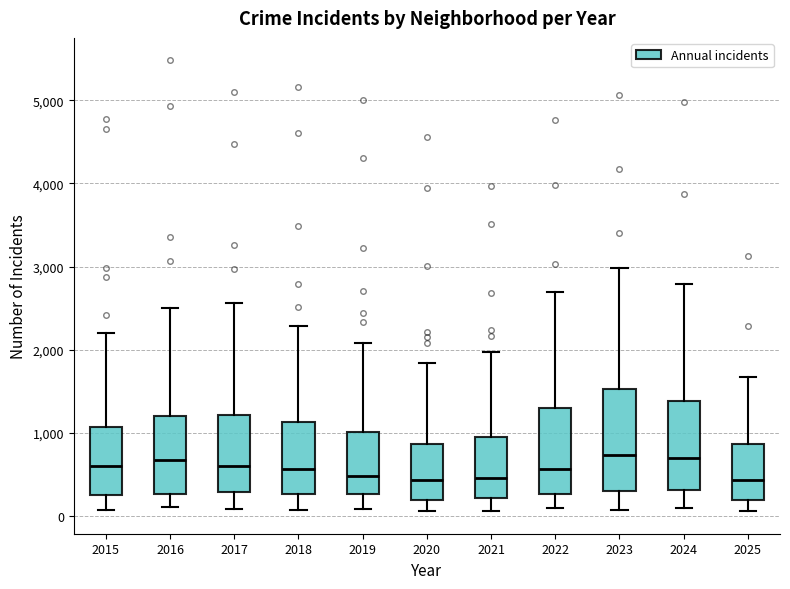

Reading left to right, transcribe this box plot: for each box, give where its median line is, the range the box spans, and where its two whiskers end, as read against the y-axis. The values are not printed on the chart, so give them approximately, as read against the axis.

2015: median 600, box 300 to 1100, whiskers 100 to 2200
2016: median 700, box 300 to 1200, whiskers 100 to 2500
2017: median 600, box 300 to 1200, whiskers 100 to 2600
2018: median 600, box 300 to 1100, whiskers 100 to 2300
2019: median 500, box 300 to 1000, whiskers 100 to 2100
2020: median 400, box 200 to 900, whiskers 100 to 1800
2021: median 500, box 200 to 900, whiskers 100 to 2000
2022: median 600, box 300 to 1300, whiskers 100 to 2700
2023: median 700, box 300 to 1500, whiskers 100 to 3000
2024: median 700, box 300 to 1400, whiskers 100 to 2800
2025: median 400, box 200 to 900, whiskers 100 to 1700